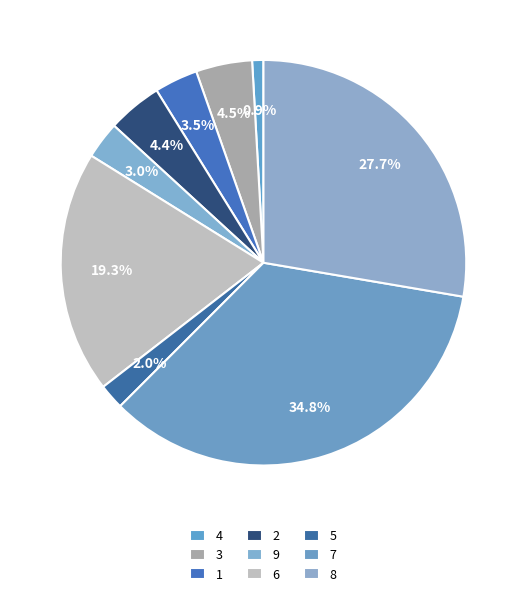

To the nearest percent, what percentage of the pie is 2?

4%